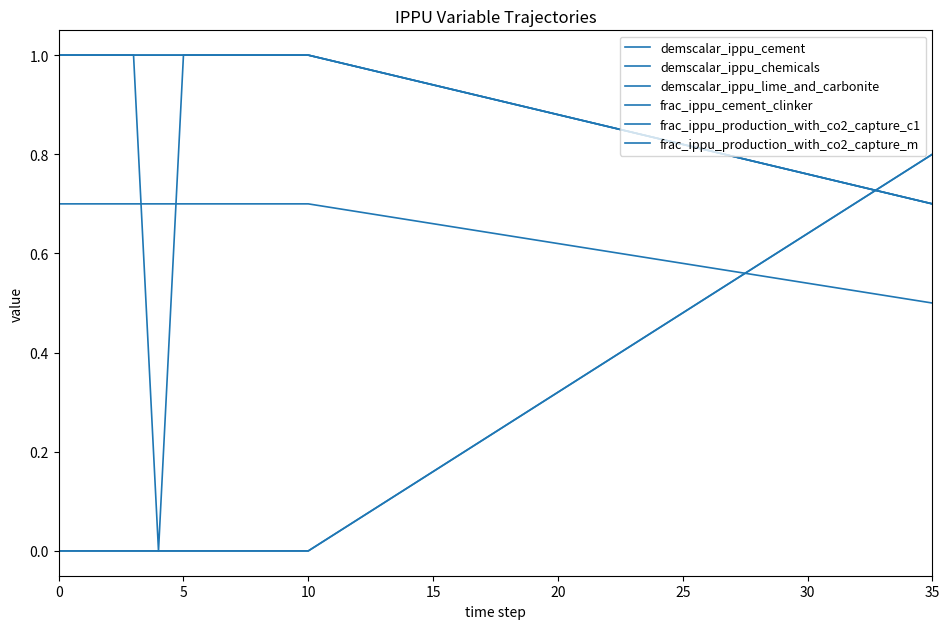

Between which two adjacent categories do frac_ippu_production_with_co2_capture_m and demscalar_ippu_cement first intersect?

32 and 33